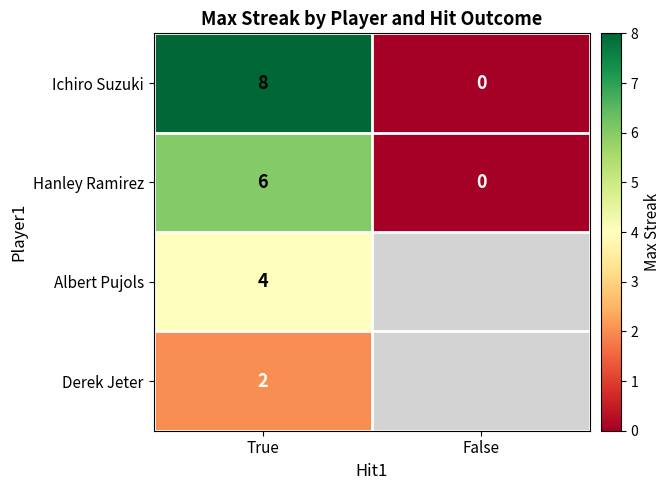

True or false: Hanley Ramirez has a value of -1.8 at False.

False